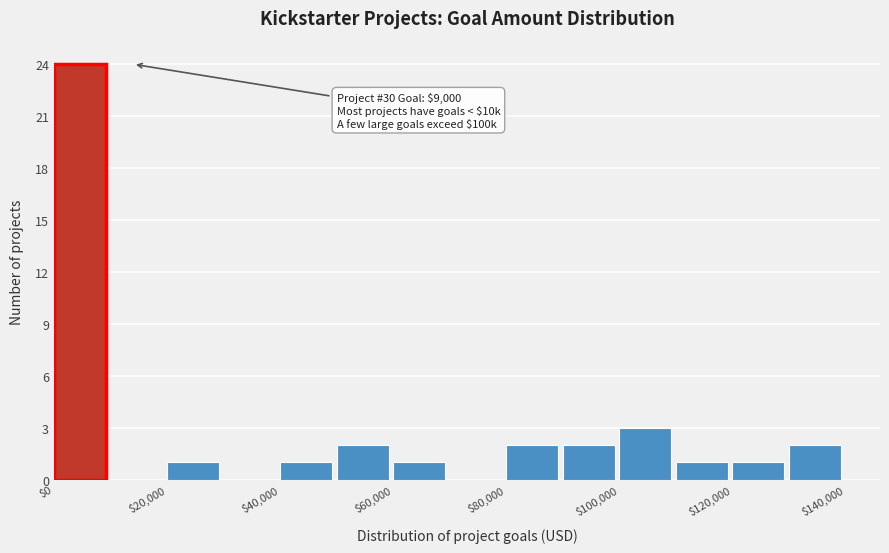

Over which range of the x-axis is the bar tallest?

0 to 10000